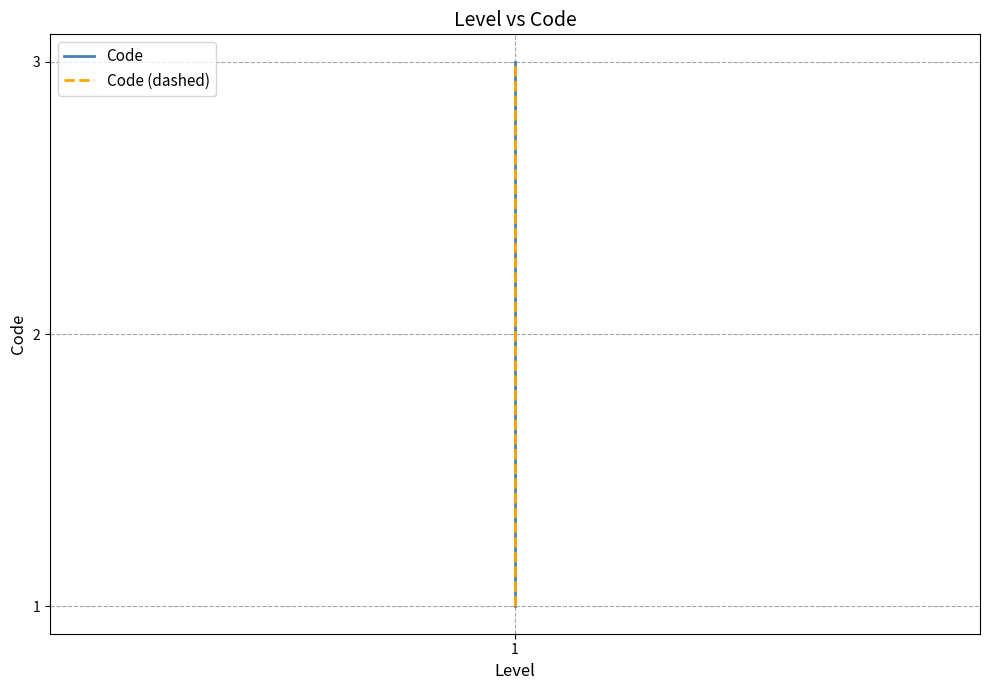

Where is Code nearest to the value 2?

1